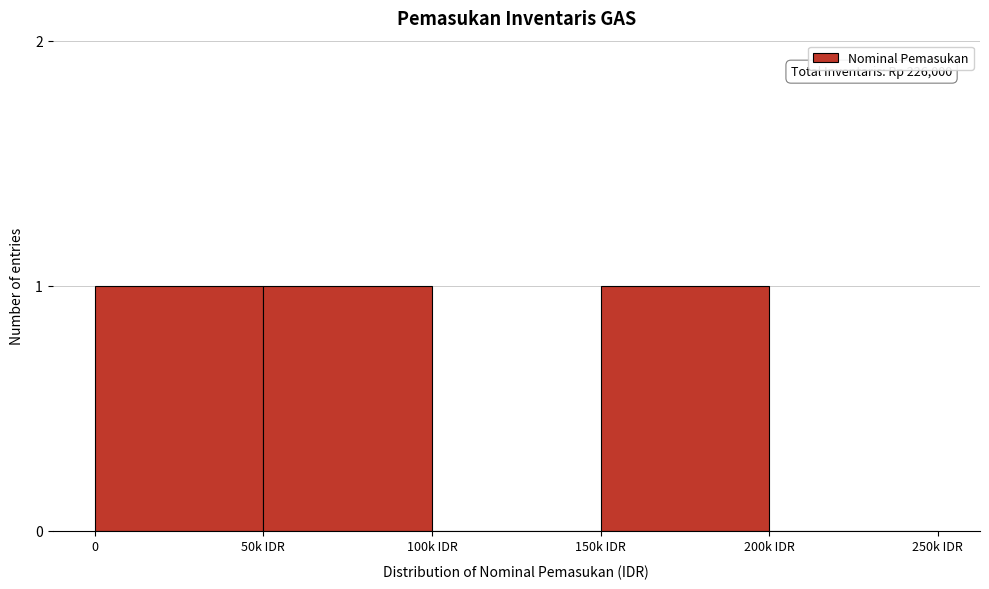

Reading left to right, transcribe all the data shown in this chart.

0=1	50k IDR=1	100k IDR=0	150k IDR=1	200k IDR=0